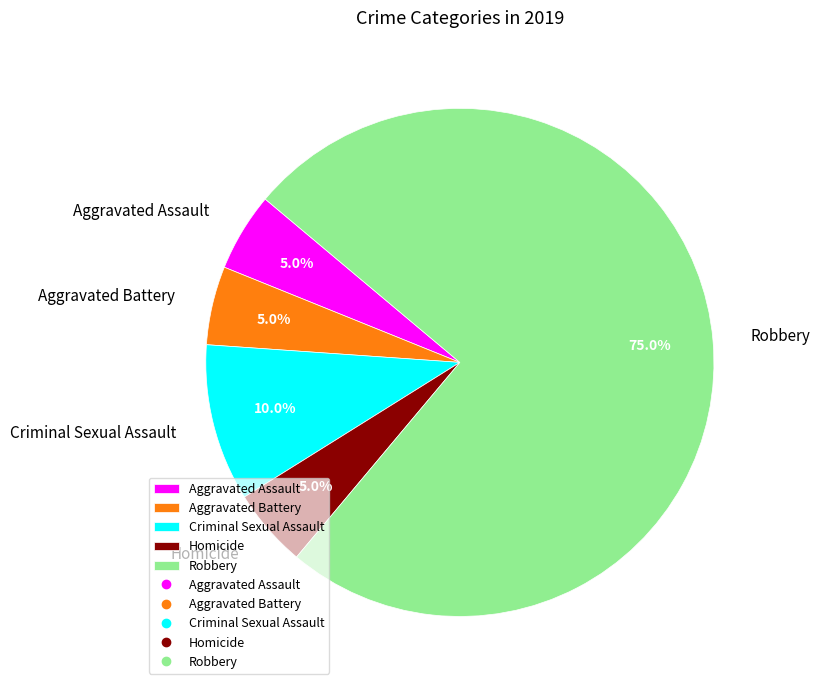

The Aggravated Assault slice represents 13% of the pie. True or false?

False